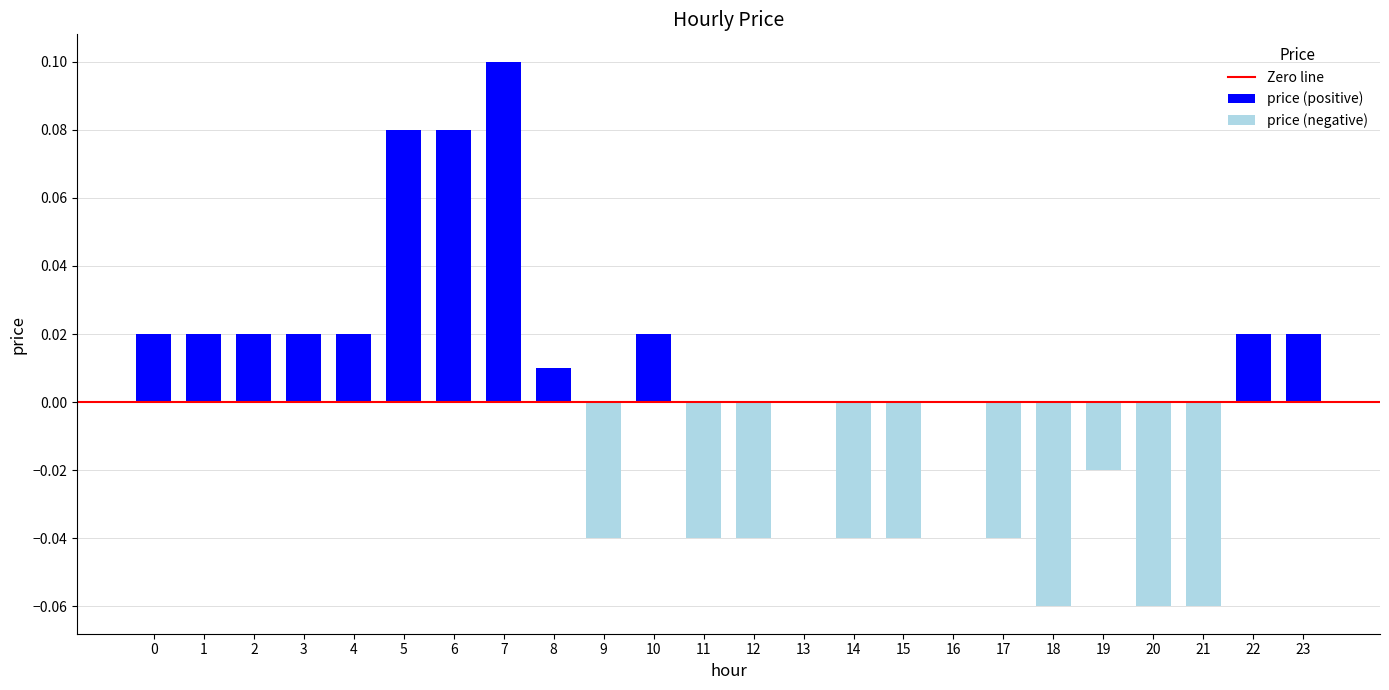

Which label corresponds to the smallest value in the chart?

18